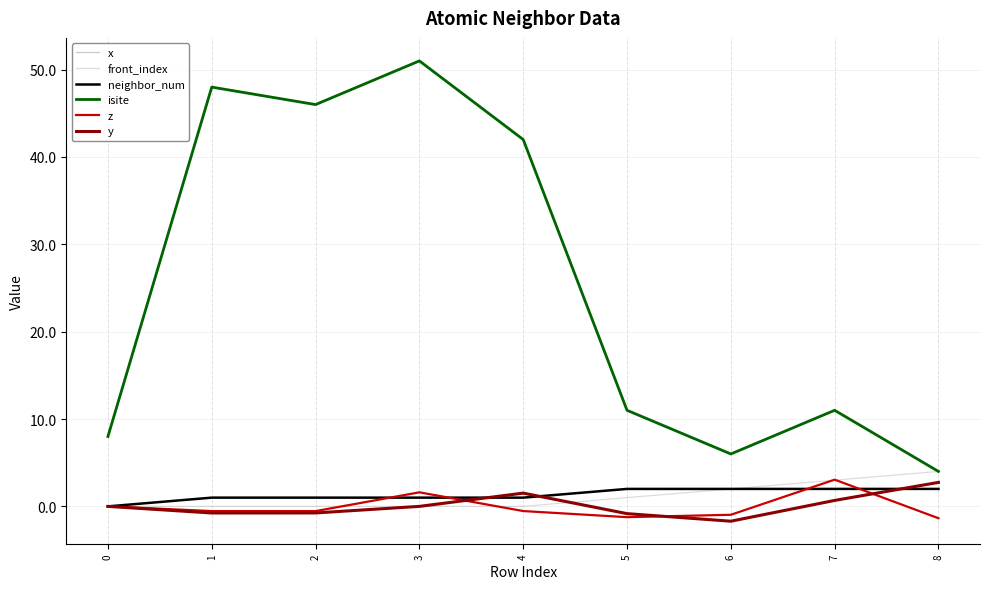

The value of neighbor_num at 3 is 1.3. True or false?

False